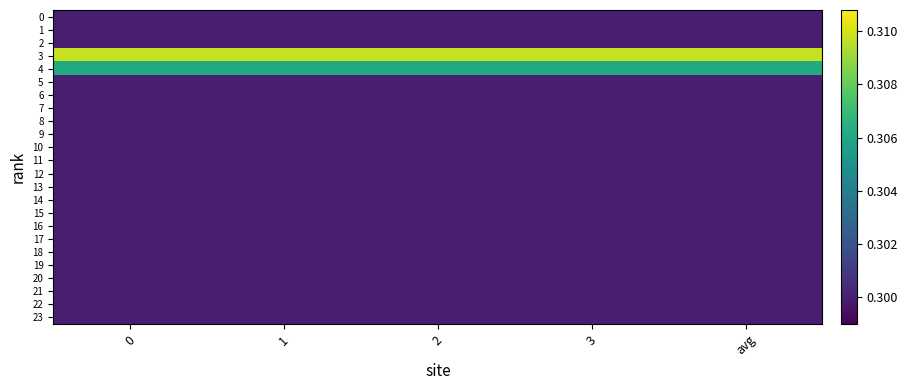

Which series has the widest spread of values?

row_0